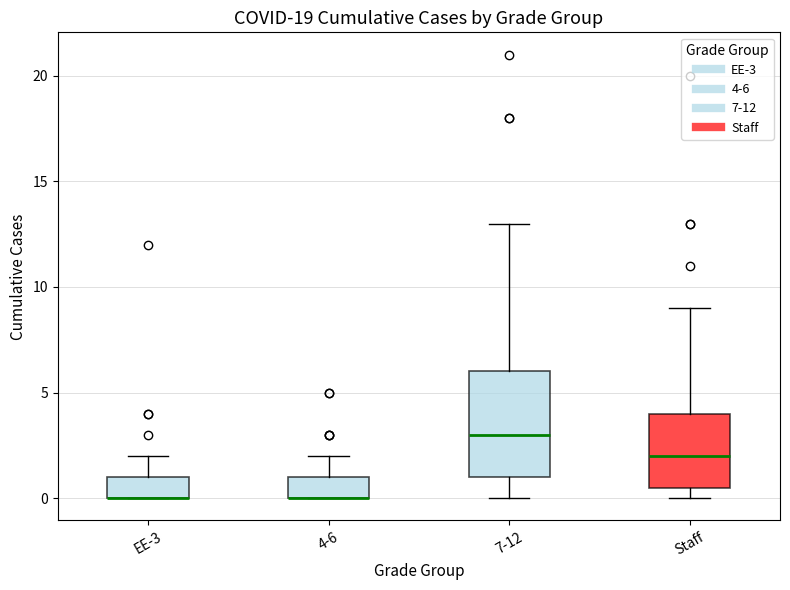

Reading left to right, transcribe this box plot: for each box, give where its median line is, the range the box spans, and where its two whiskers end, as read against the y-axis. The values are not printed on the chart, so give them approximately, as read against the axis.

EE-3: median 0.0 (drawn on the box's lower edge), box 0.0 to 1.0, whiskers 0.0 to 2.0
4-6: median 0.0 (drawn on the box's lower edge), box 0.0 to 1.0, whiskers 0.0 to 2.0
7-12: median 3.0, box 1.0 to 6.0, whiskers 0.0 to 13.0
Staff: median 2.0, box 0.5 to 4.0, whiskers 0.0 to 9.0